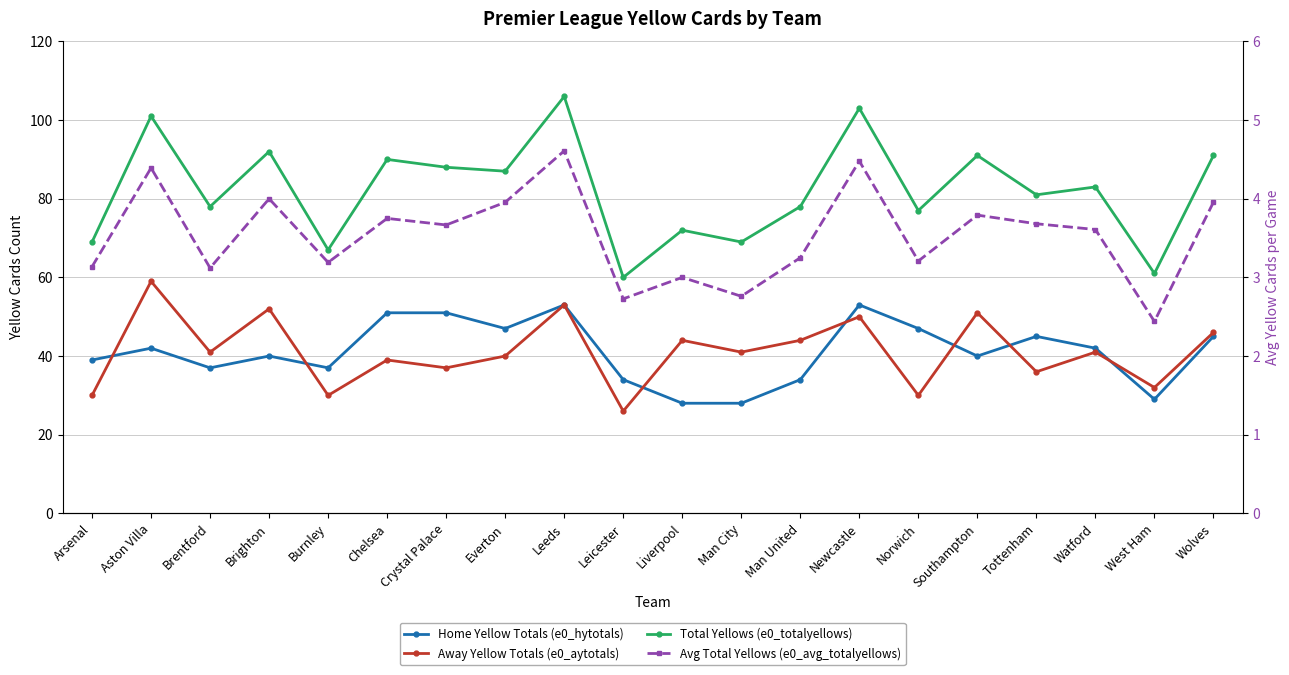

What is the minimum value for Total Yellows (e0_totalyellows)?

60.0